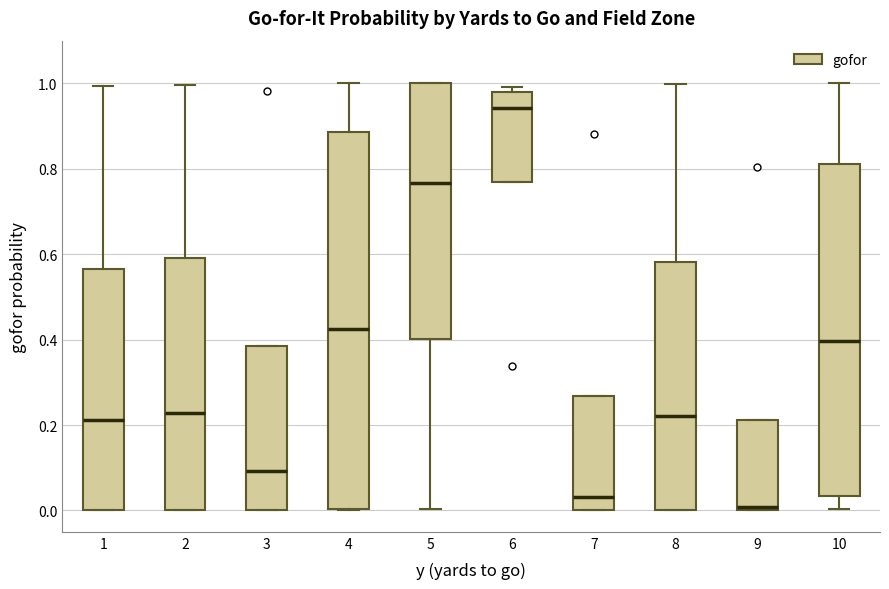

Which box is the tallest, from its lower edge to its upper edge?

4